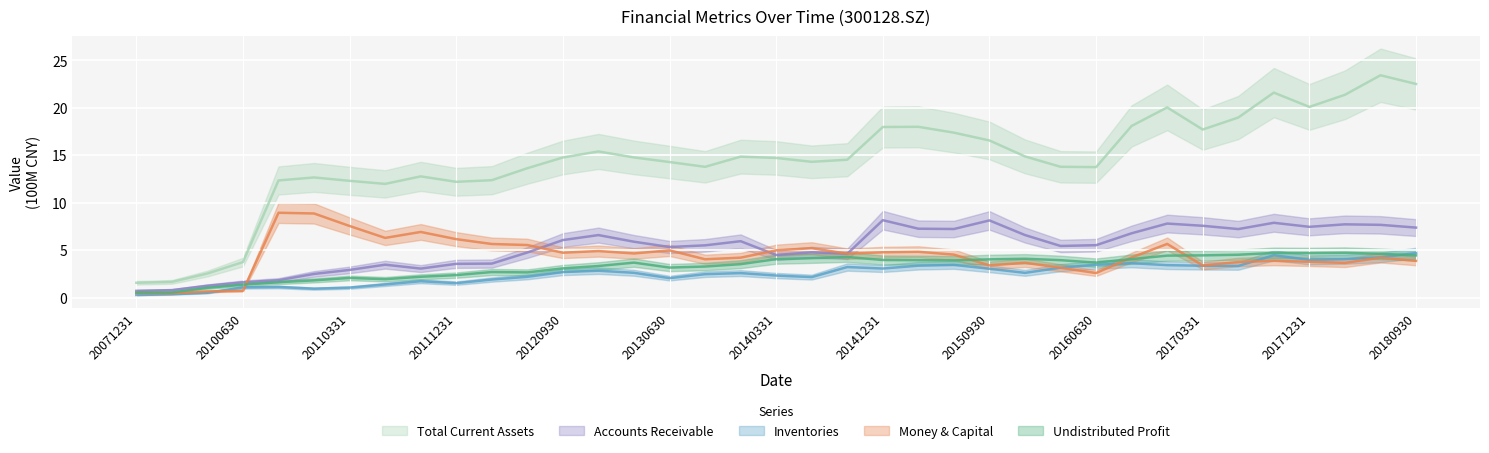

Which series changed the most between 20111231 and 20150331?

total_cur_assets